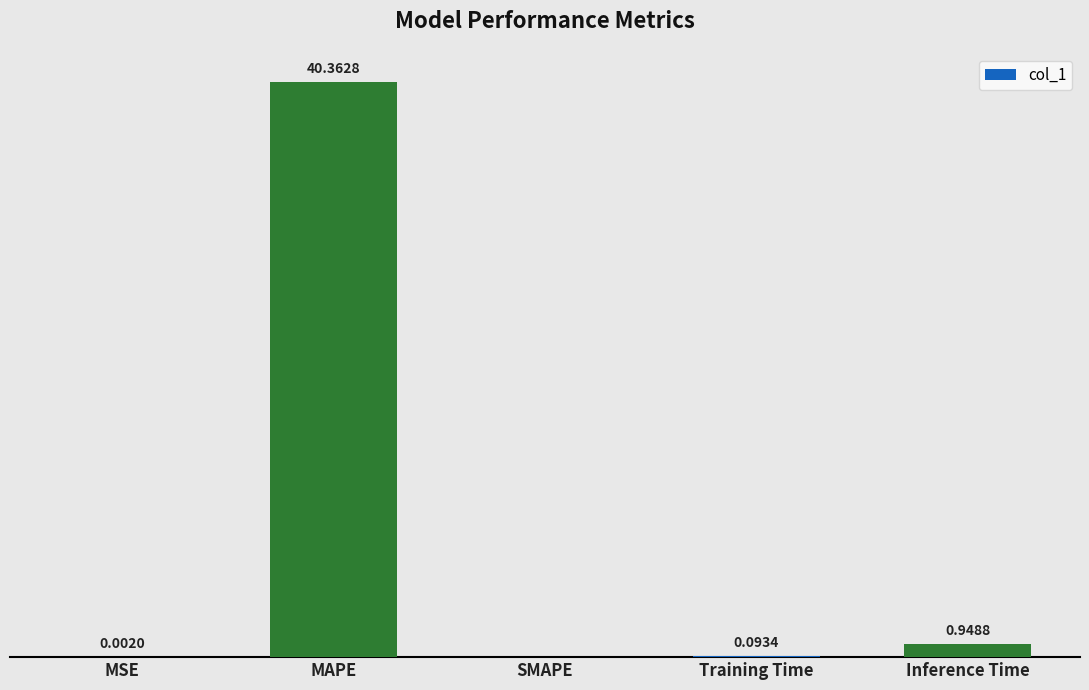

Where is the data nearest to the value 20?

Inference Time